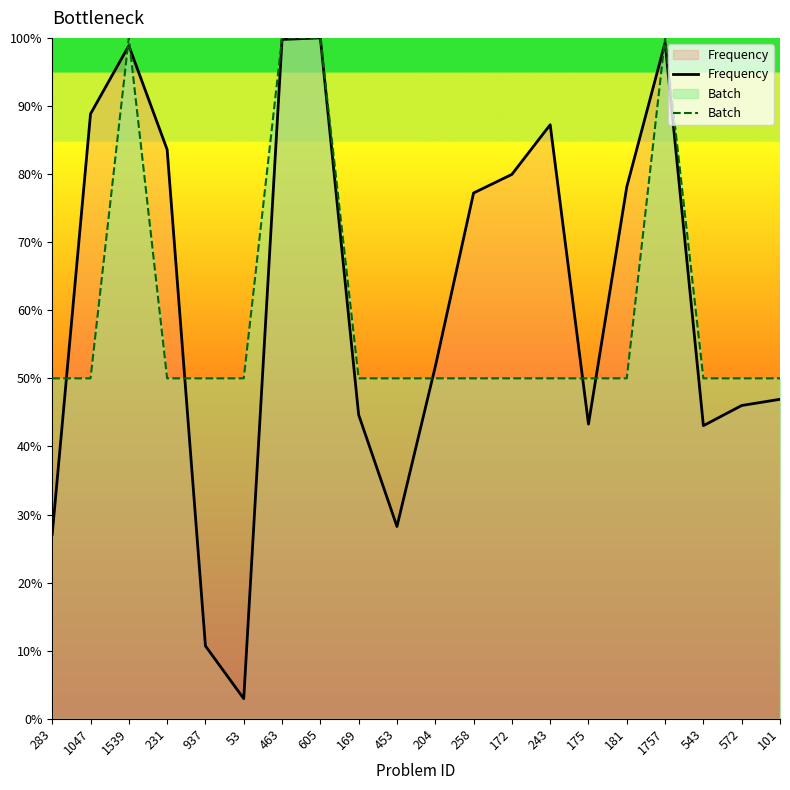

What is the highest value of the Frequency series?

100.0